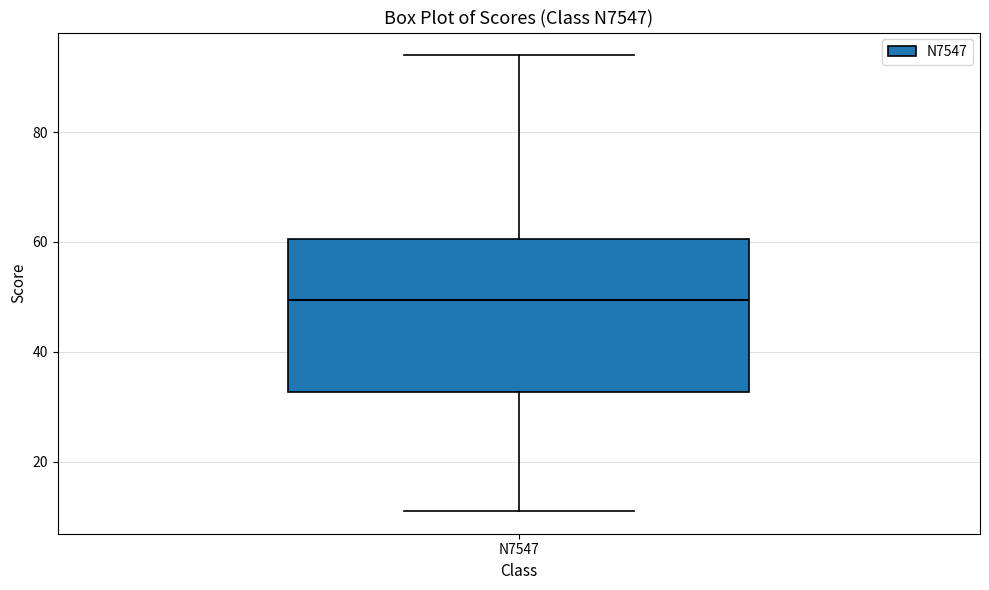

Read this box plot against the y-axis: the position of the median line, the range covered by the box, and the ends of both whiskers. The values are not printed on the chart, so give them approximately, as read against the axis.

median 50, box 32 to 60, whiskers 12 to 94